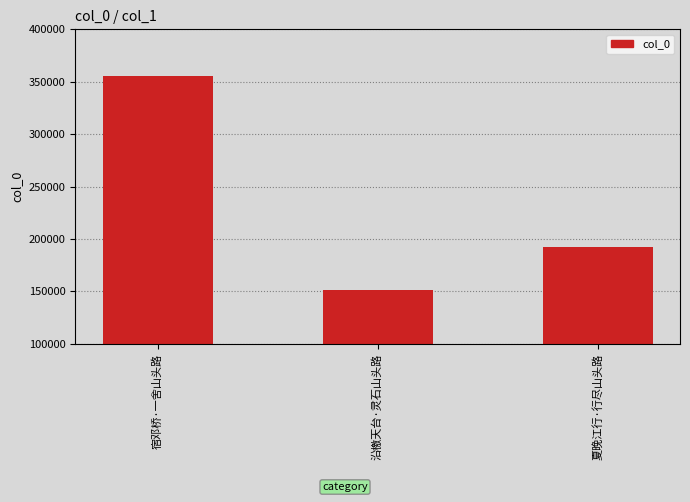

What is the greatest value displayed?

355125